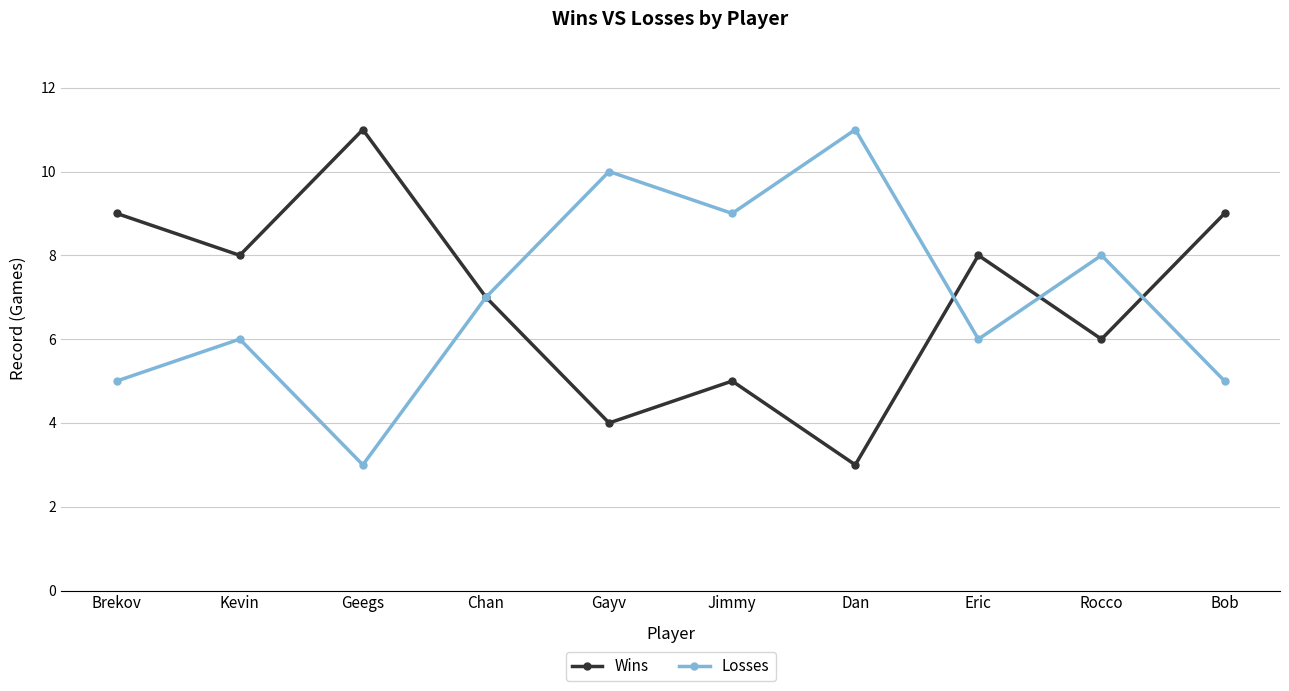

Reading right to left, extract all data points from this chart.

Wins: 9	6	8	3	5	4	7	11	8	9
Losses: 5	8	6	11	9	10	7	3	6	5